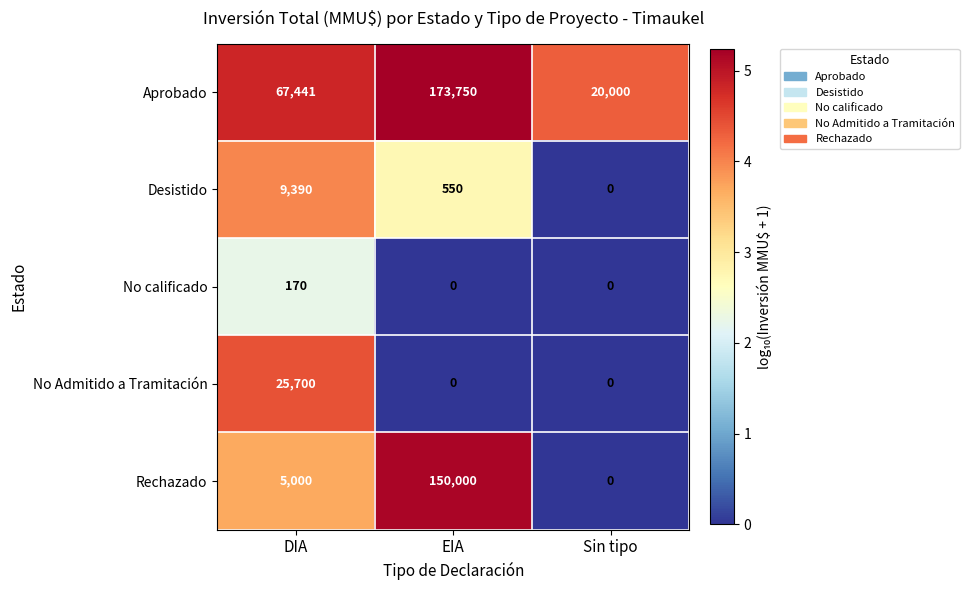

How many values in the Aprobado series are below 67441?

1